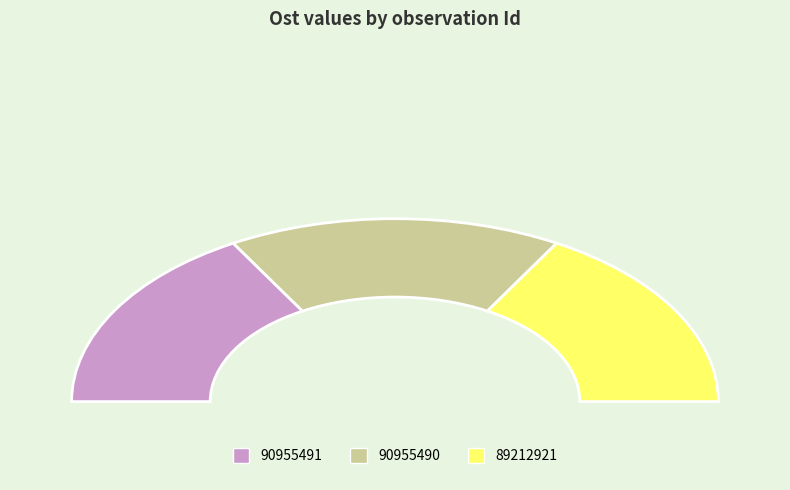

To the nearest percent, what percentage of the pie is 90955490?

33%